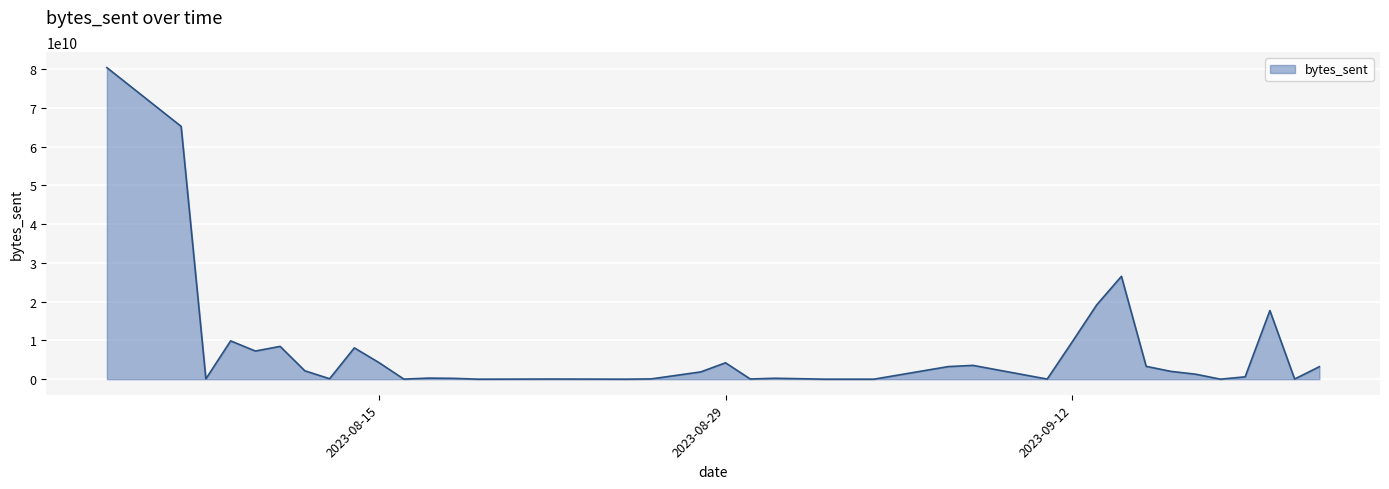

What is the smallest value displayed?

185472